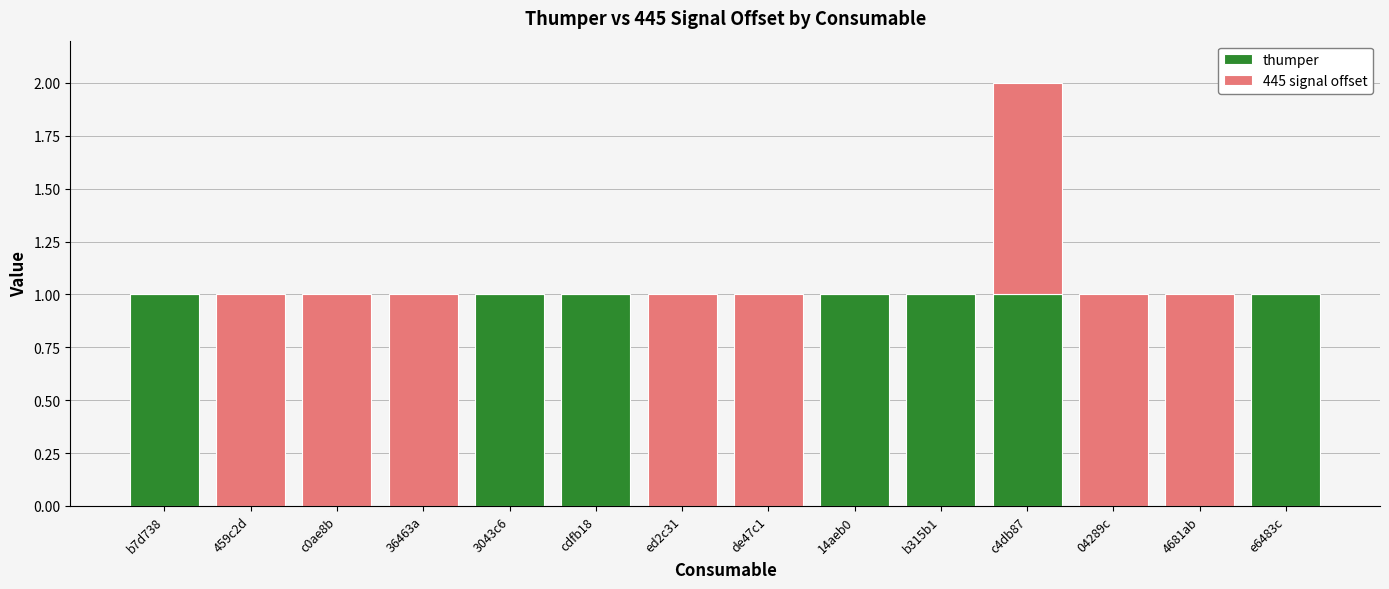

At which category is the sum across all series the highest?

c4db87